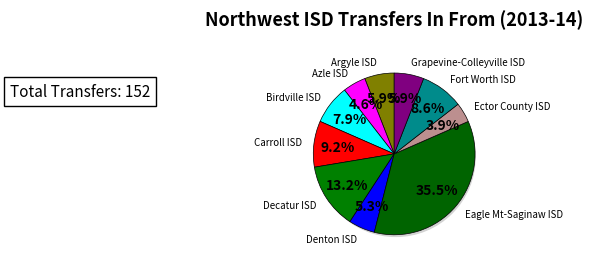

The Eagle Mt-Saginaw ISD slice represents 47% of the pie. True or false?

False